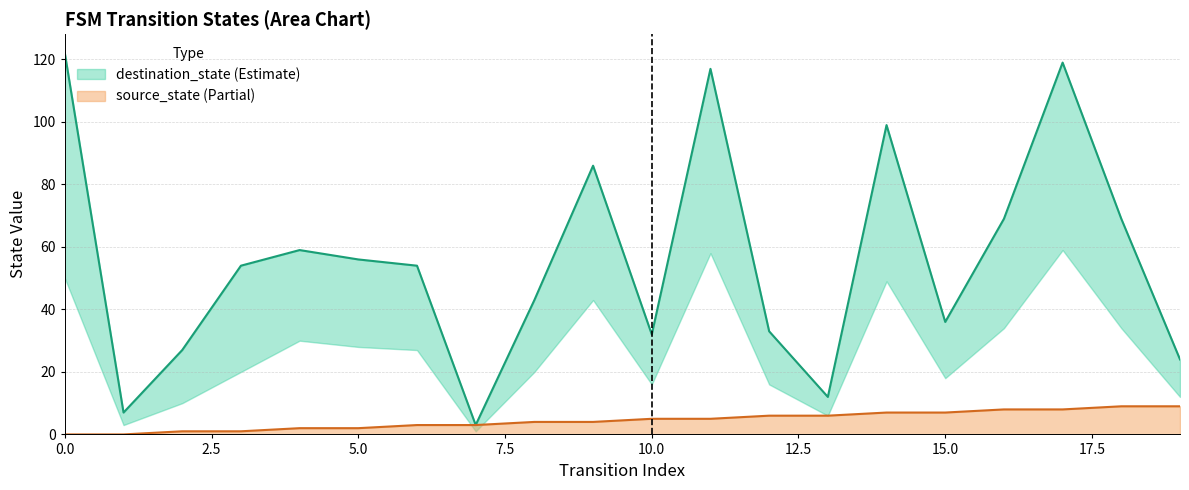

Reading right to left, extract all data points from this chart.

source_state: 9	9	8	8	7	7	6	6	5	5	4	4	3	3	2	2	1	1	0	0
destination_state: 24	69	119	69	36	99	12	33	117	32	86	43	3	54	56	59	54	27	7	122